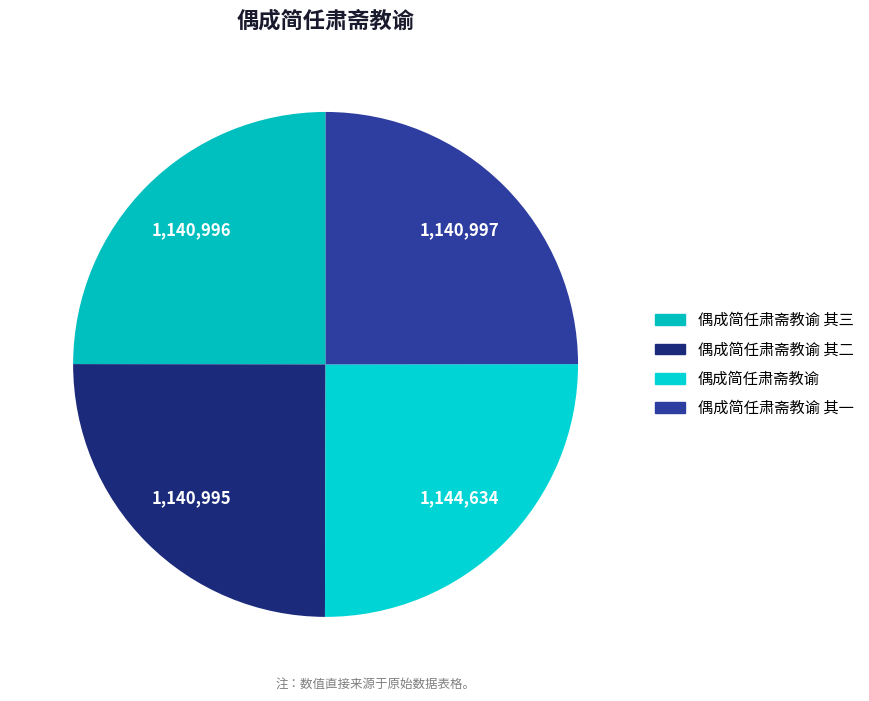

Count the number of slices in the pie.

4